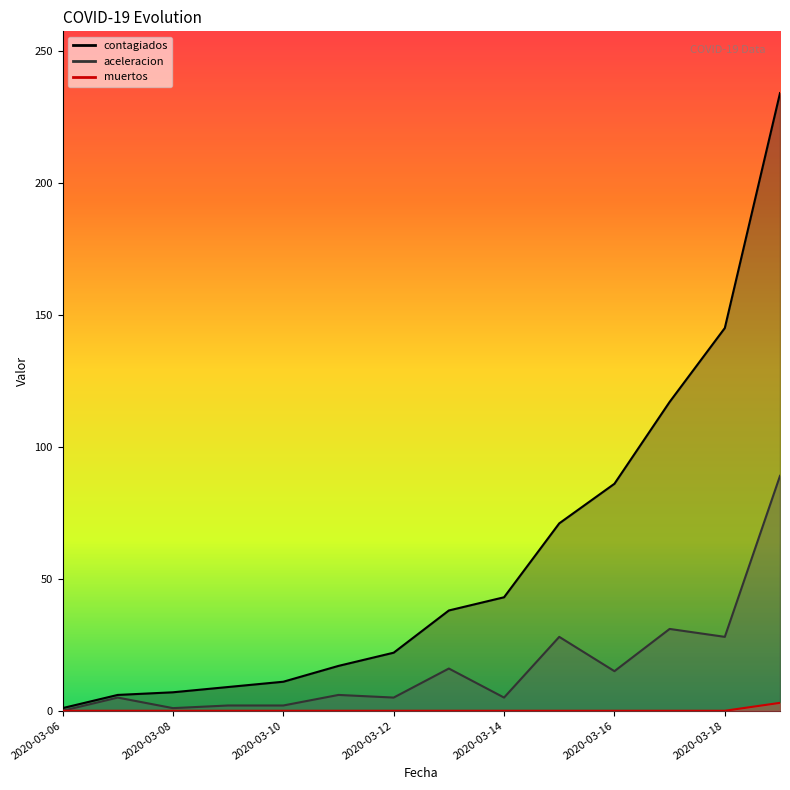

At which label is contagiados closest to 117?

2020-03-17